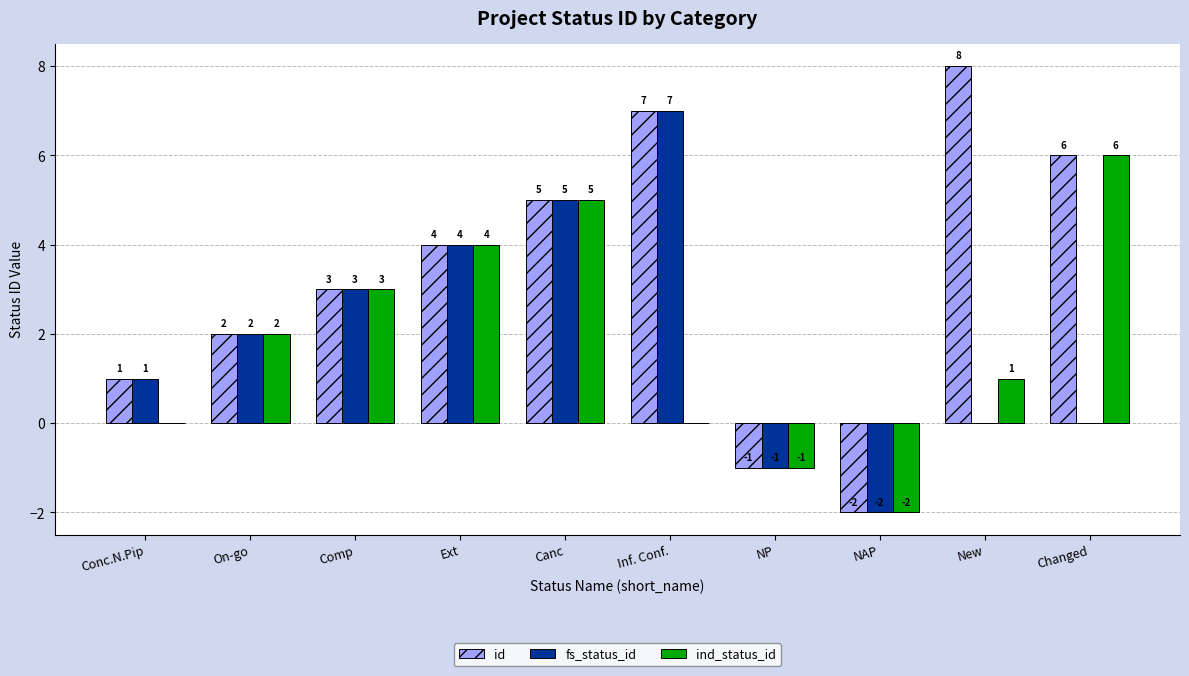

True or false: id has a value of 6 at Changed.

True